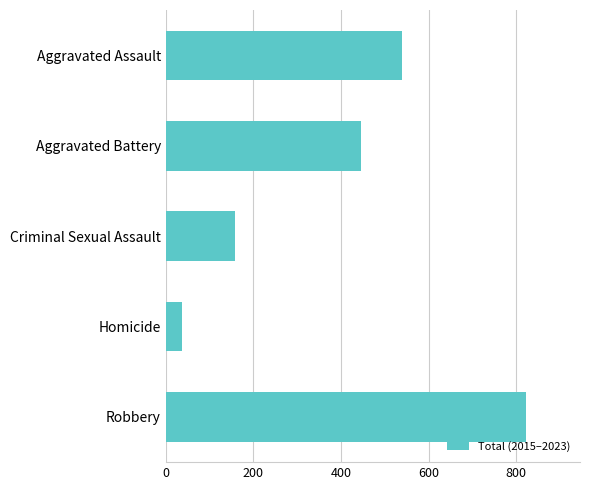

What is the change in value from Aggravated Battery to Robbery?

+377